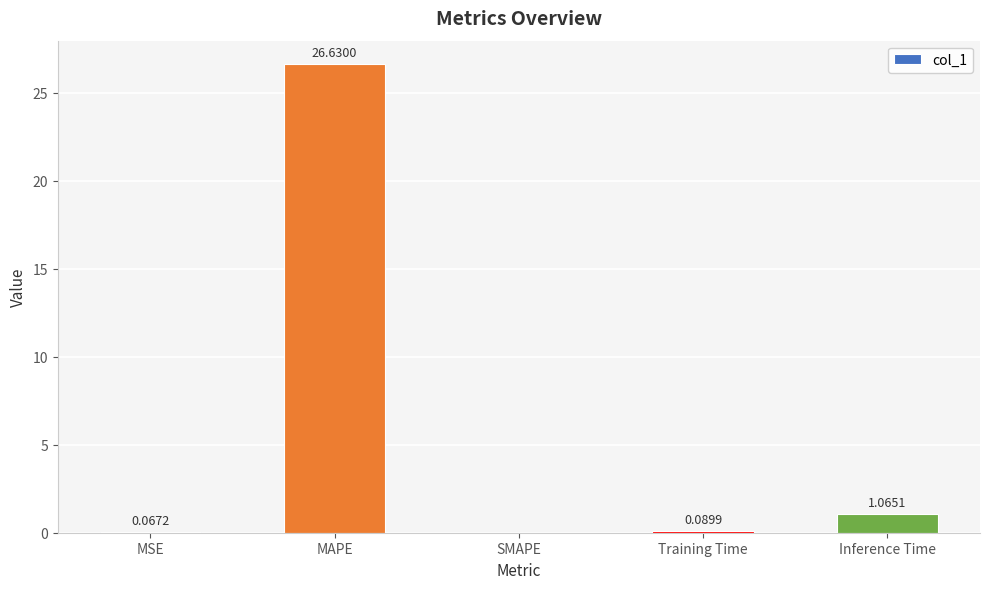

What is the change in value from MSE to Inference Time?

+1.0